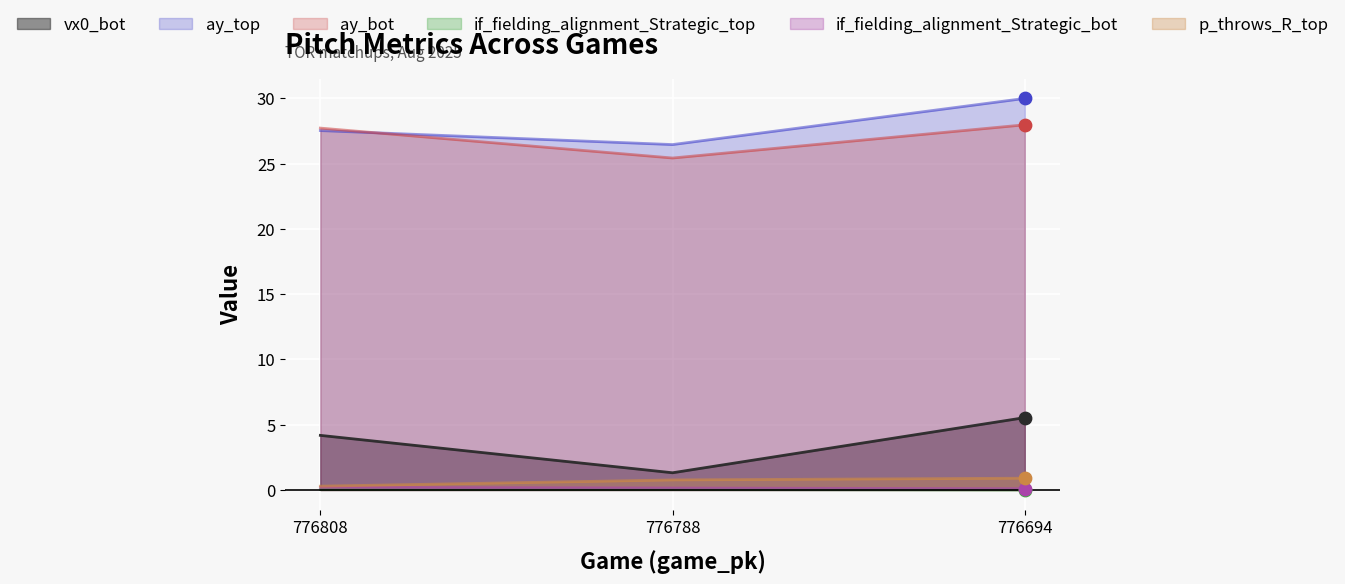

What are all the series names shown in the legend?

vx0_bot, ay_top, ay_bot, if_fielding_alignment_Strategic_top, if_fielding_alignment_Strategic_bot, p_throws_R_top